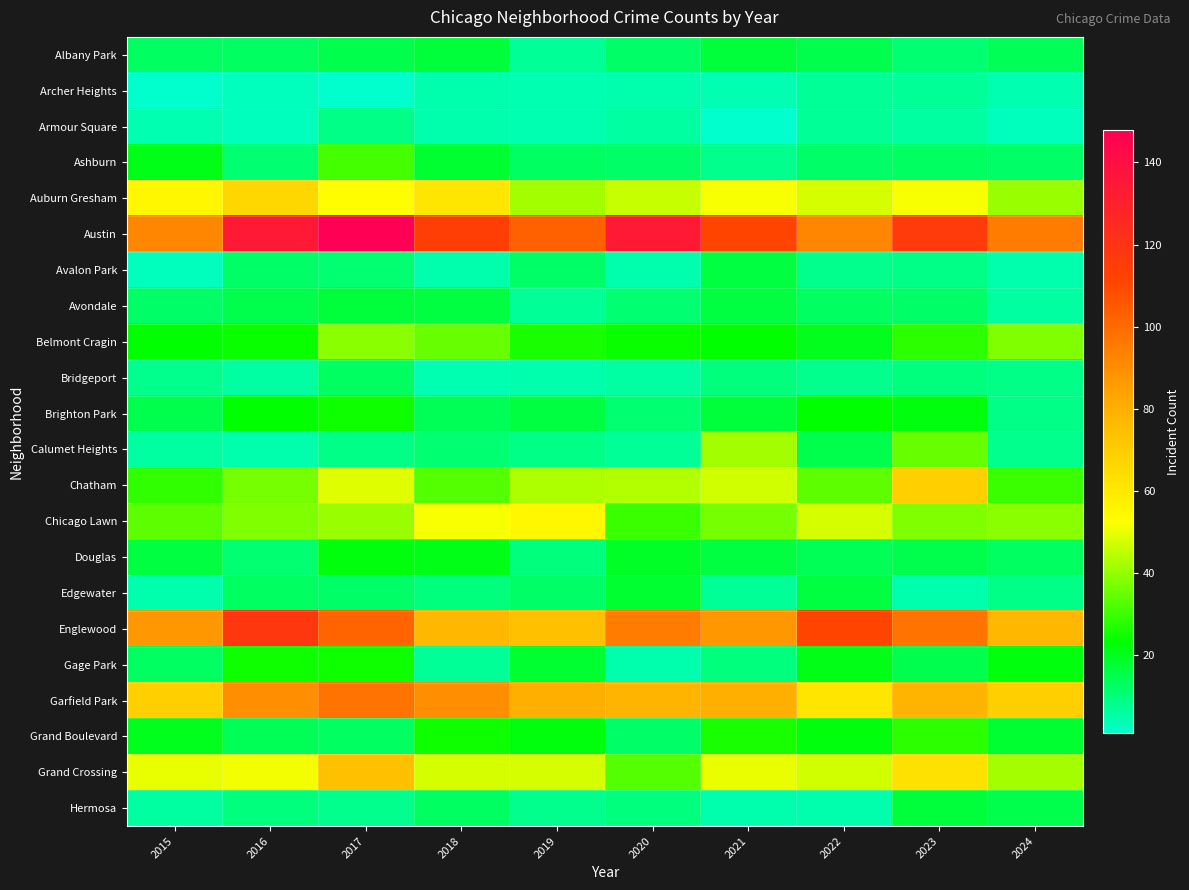

What is the minimum value shown in the chart?

1